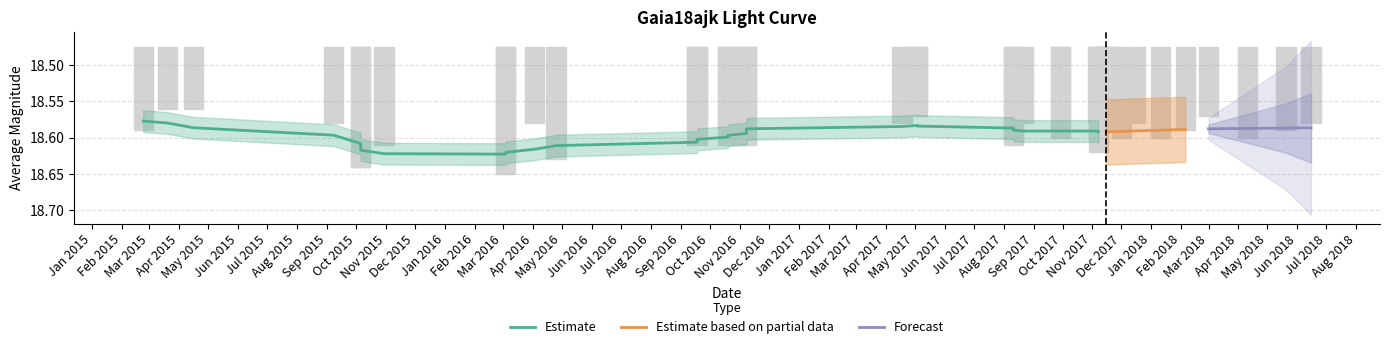

Which label corresponds to the largest value in the chart?

2016-03-04